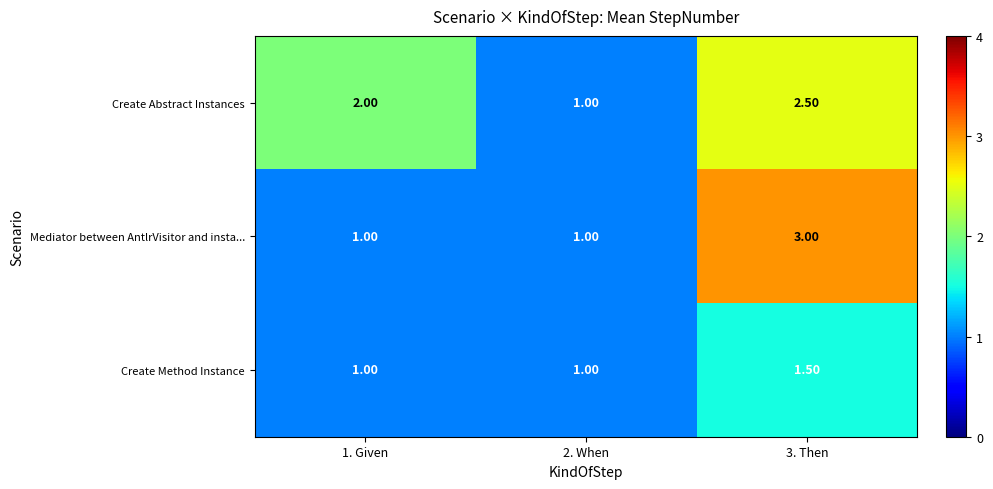

Rank the categories by Create Abstract Instances value from lowest to highest.

2. When, 1. Given, 3. Then